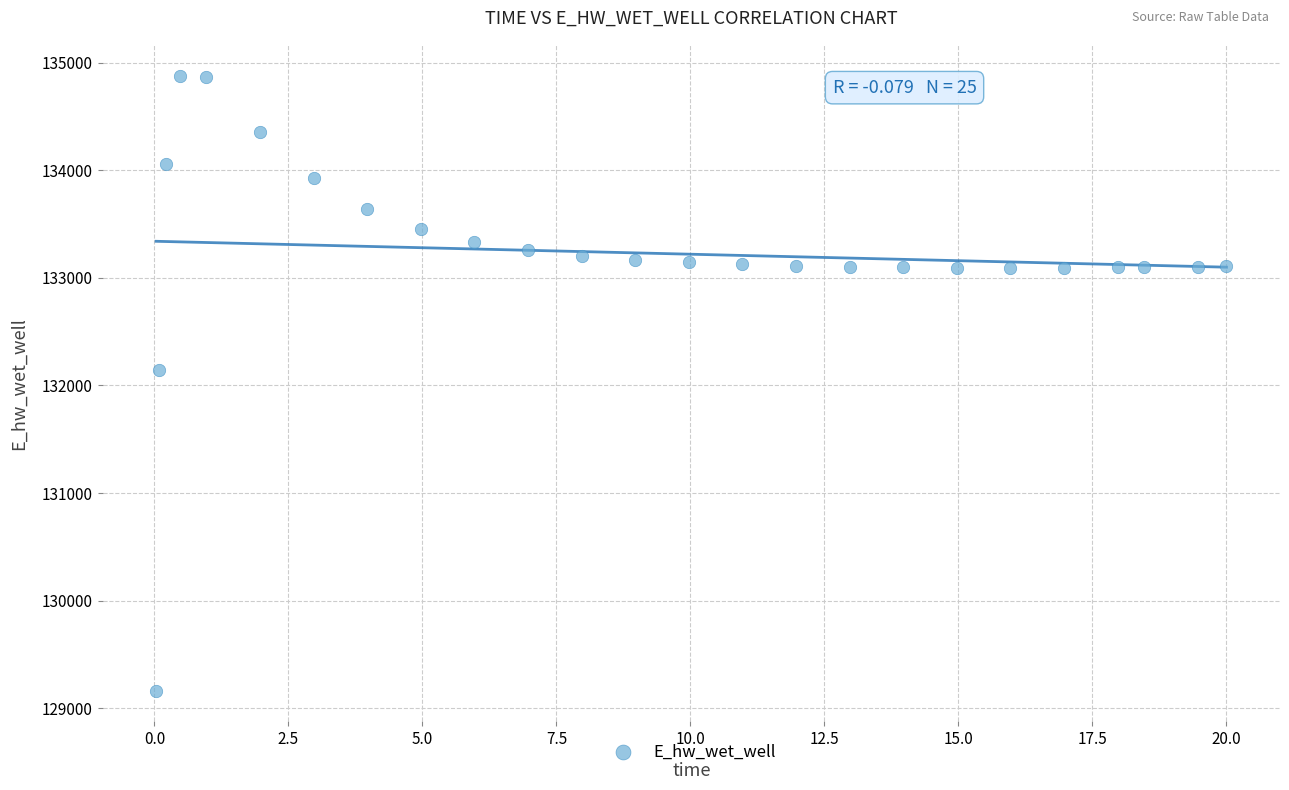

What is the range of Y values (max minus min)?

5715.6